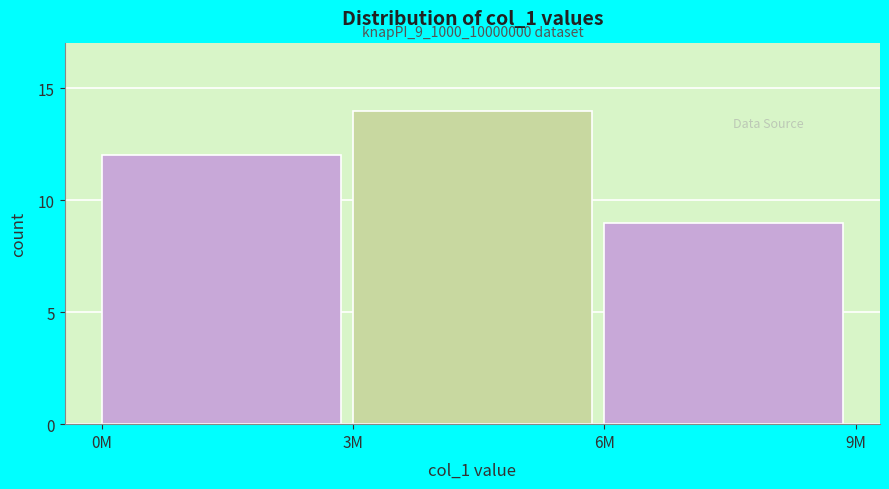

Reading left to right, transcribe all the data shown in this chart.

12	14	9